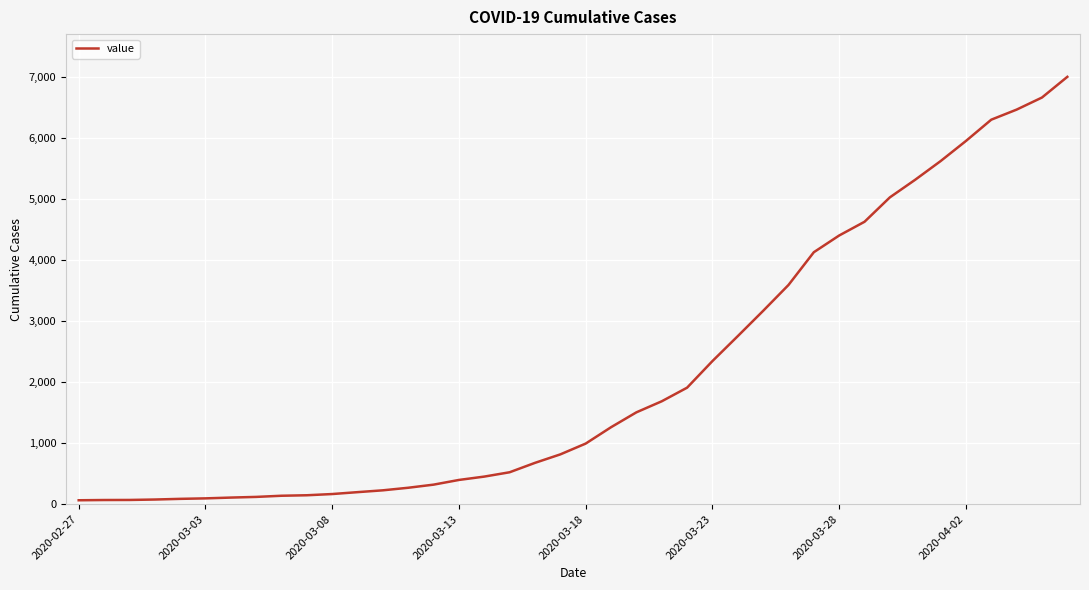

What is the difference between the maximum and minimum values?

6939